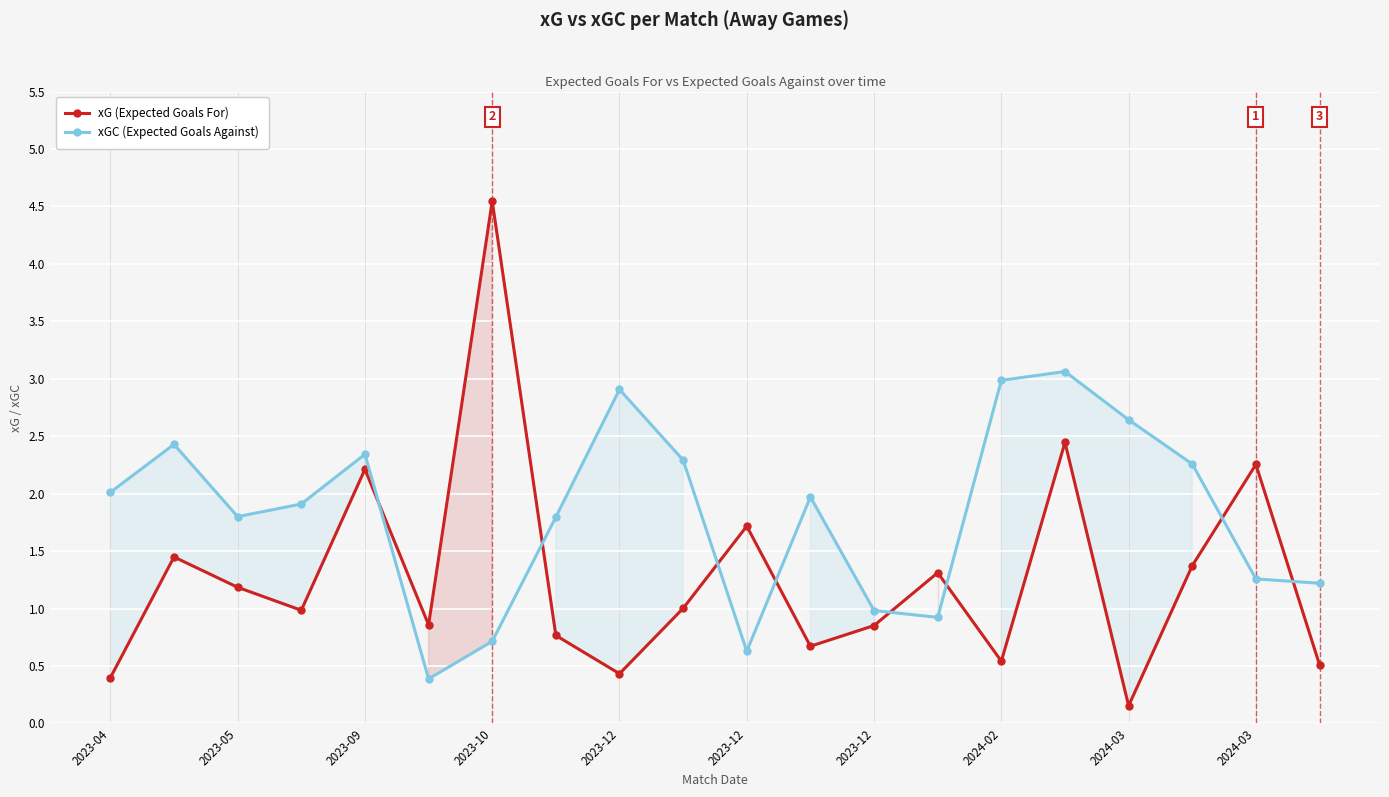

What is the minimum value shown in the chart?

0.2